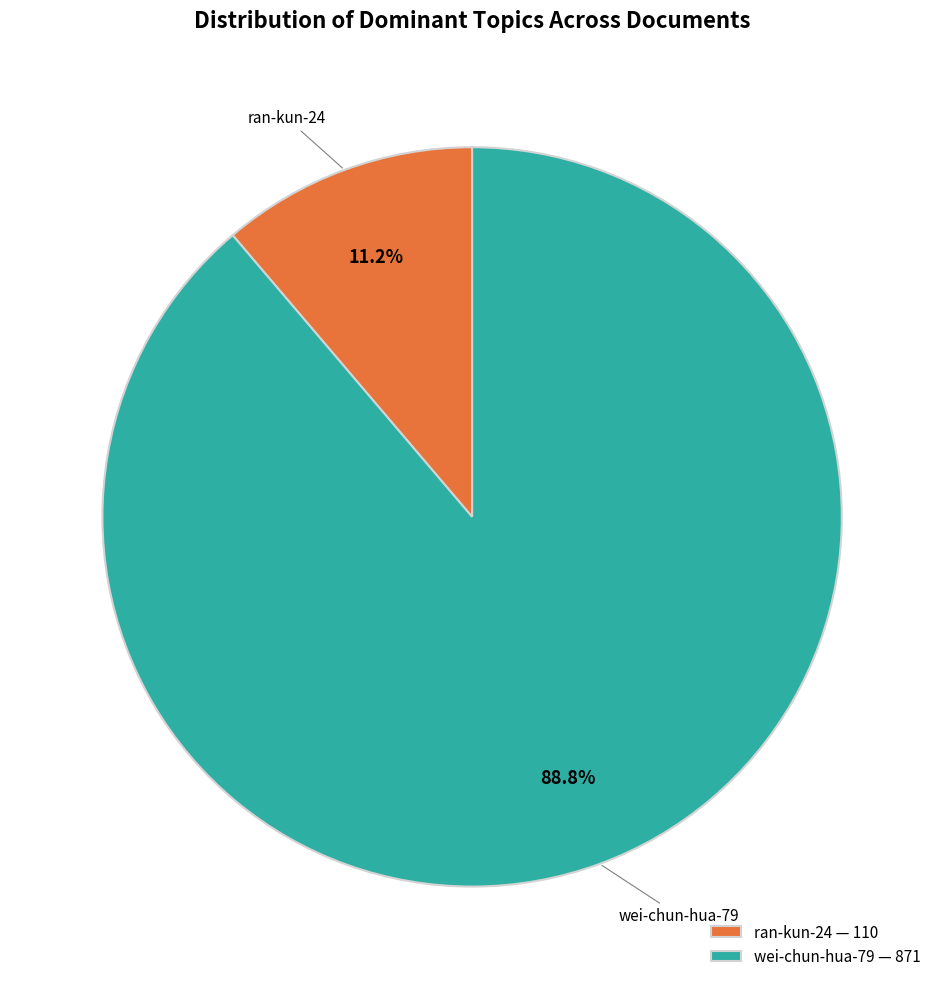

Which category accounts for the majority?

wei-chun-hua-79